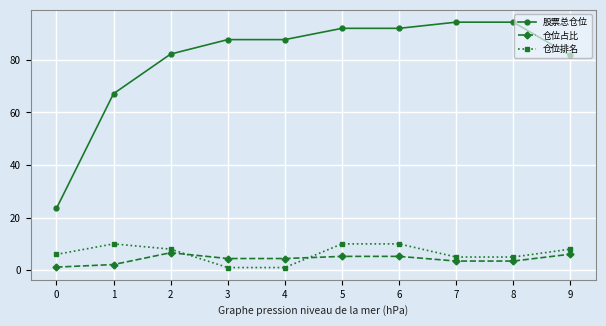

What is the sum of all 股票总仓位 values?

802.7